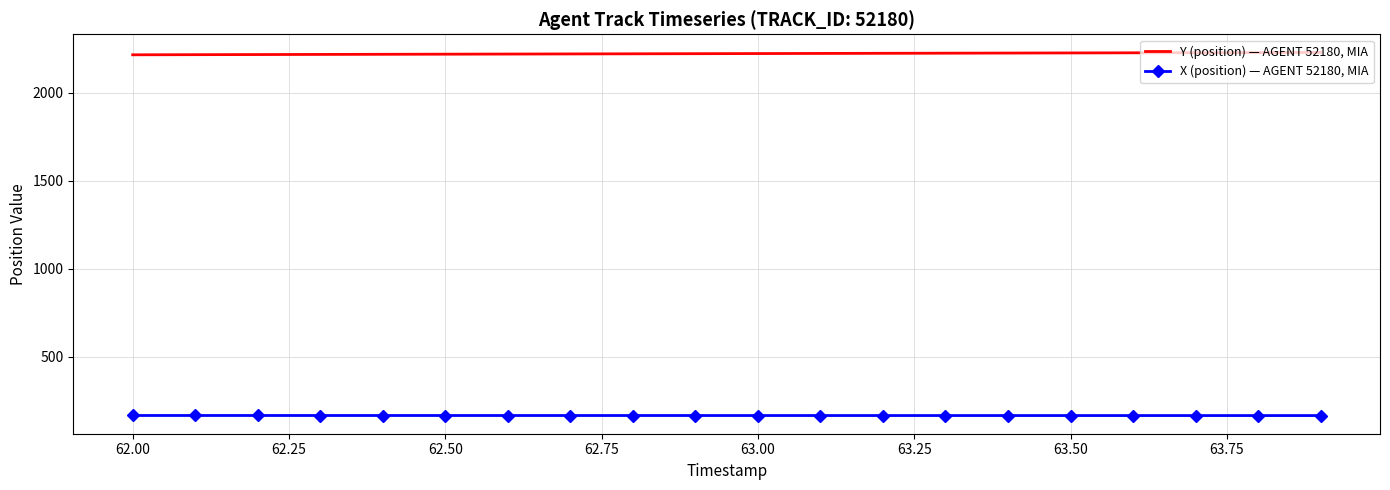

How many distinct data groups are displayed?

2